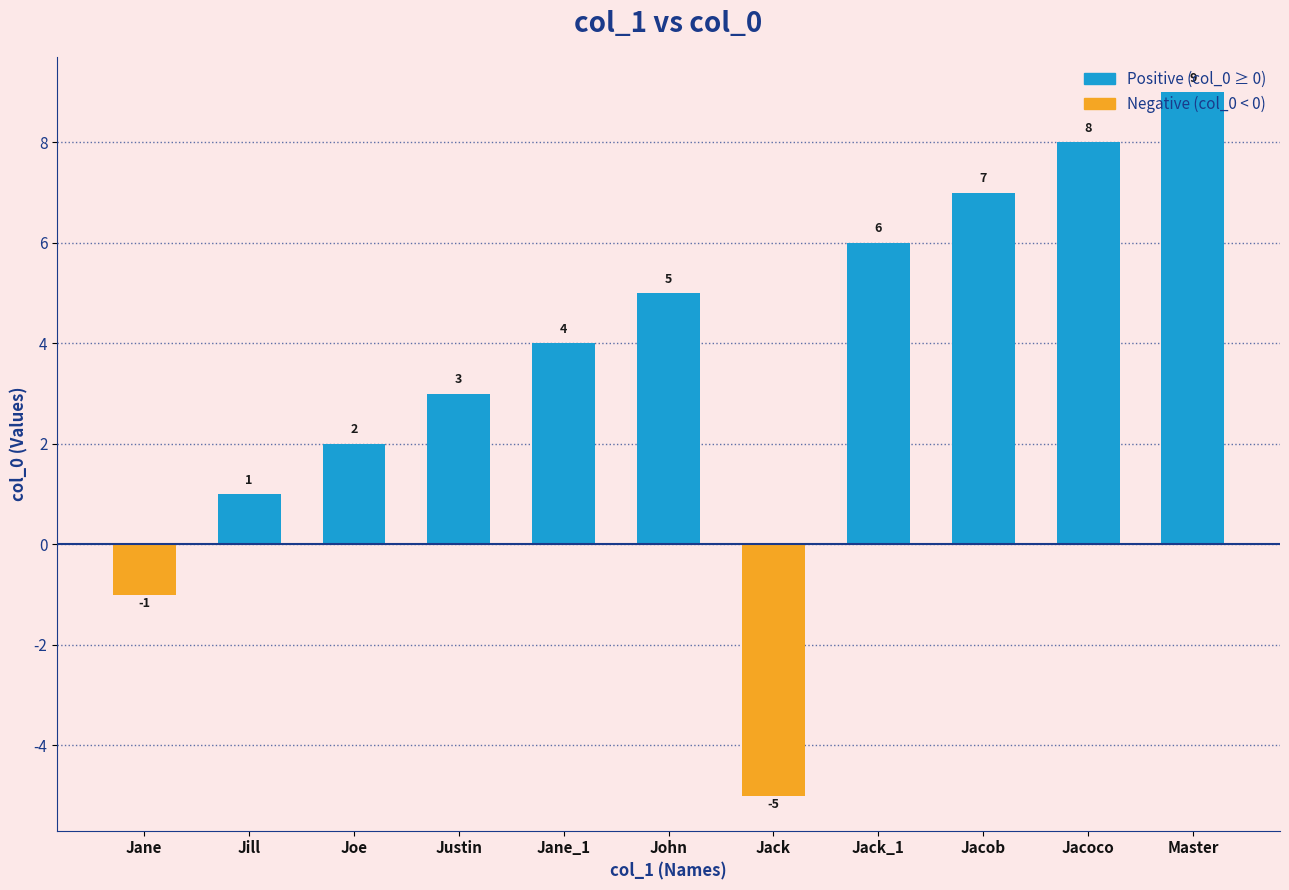

What value does the data have at Jacob, to the nearest 10?

10